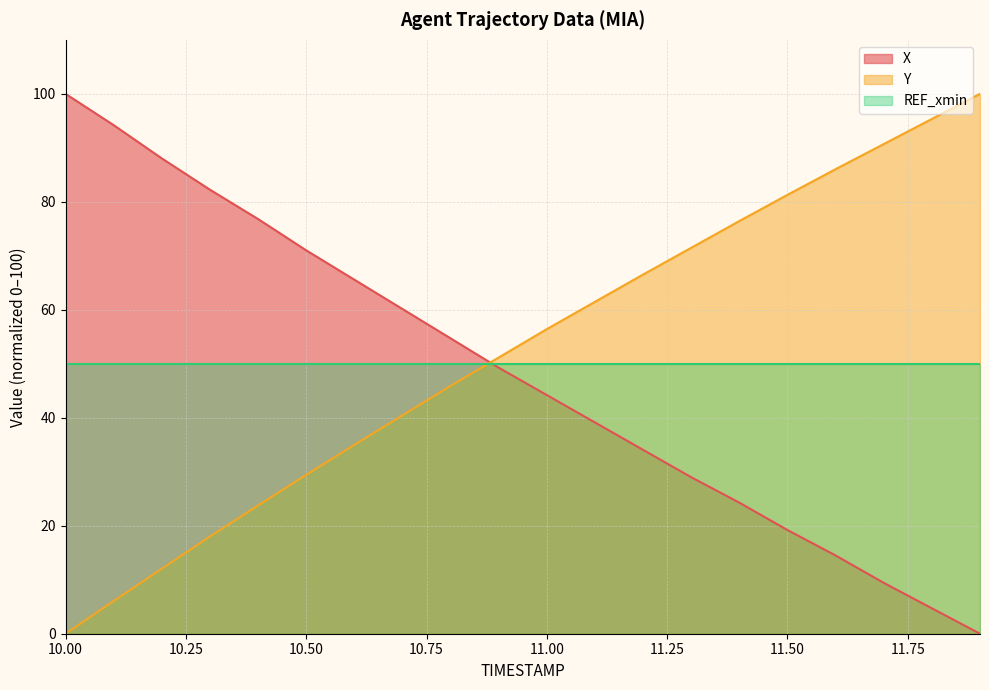

How many times do Y and X cross each other?

1